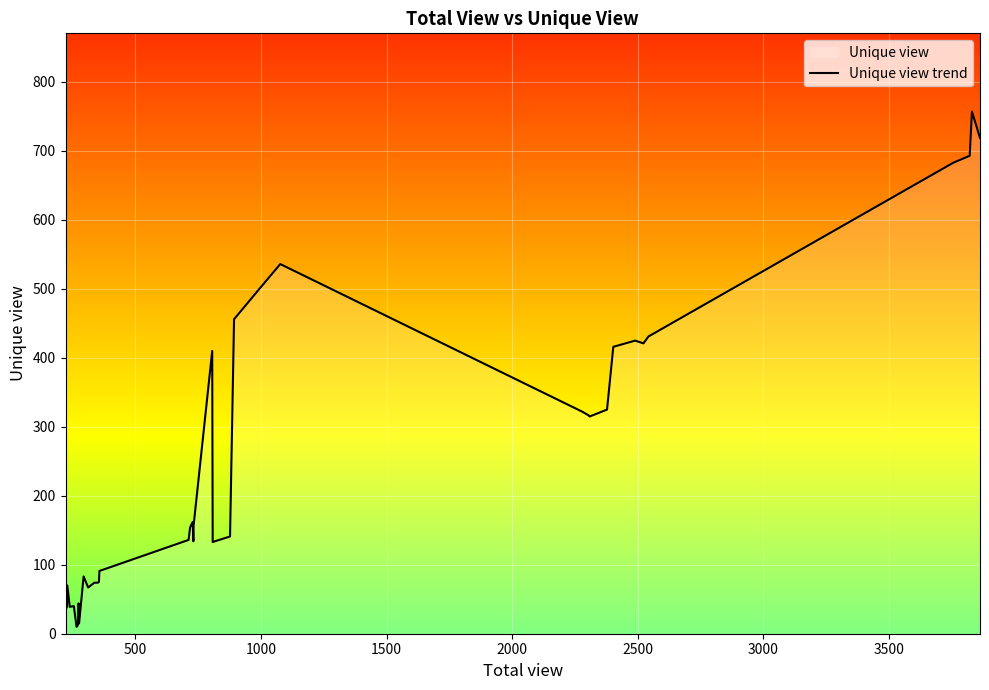

What is the maximum value shown in the chart?

757